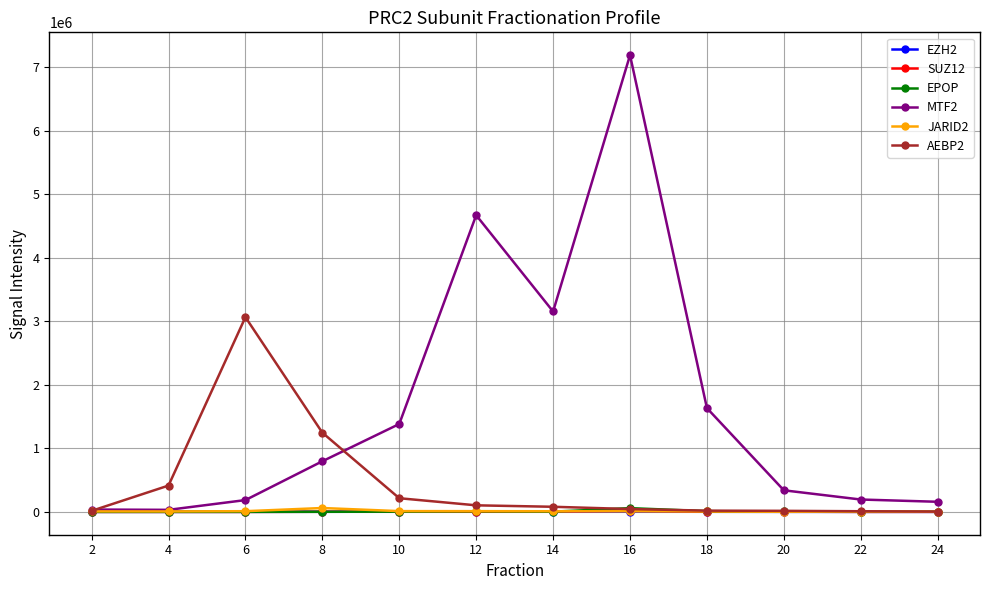

What is the spread (max minus min) of values at 2?

36908